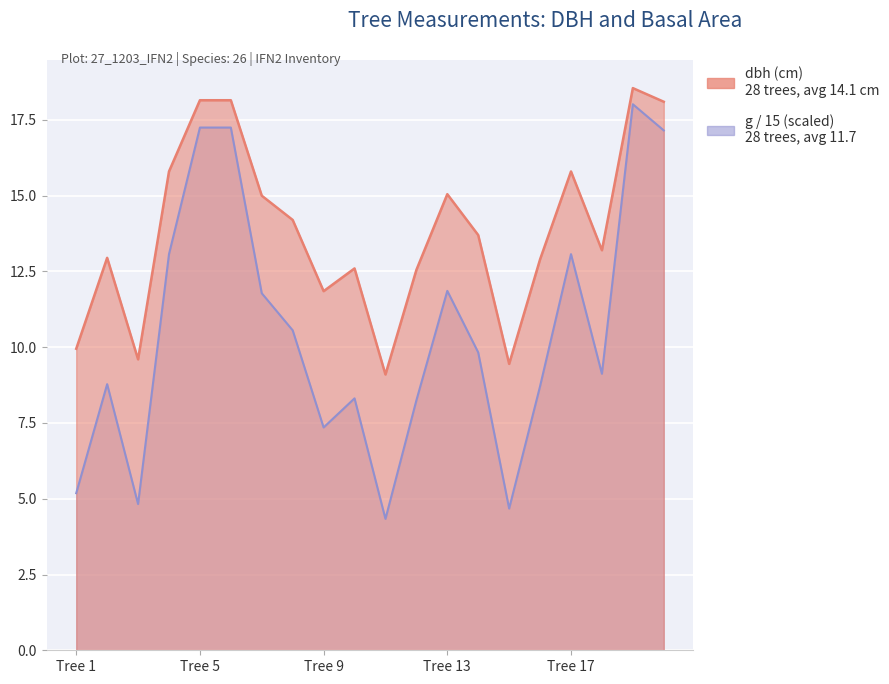

True or false: dbh and g cross at least once.

False